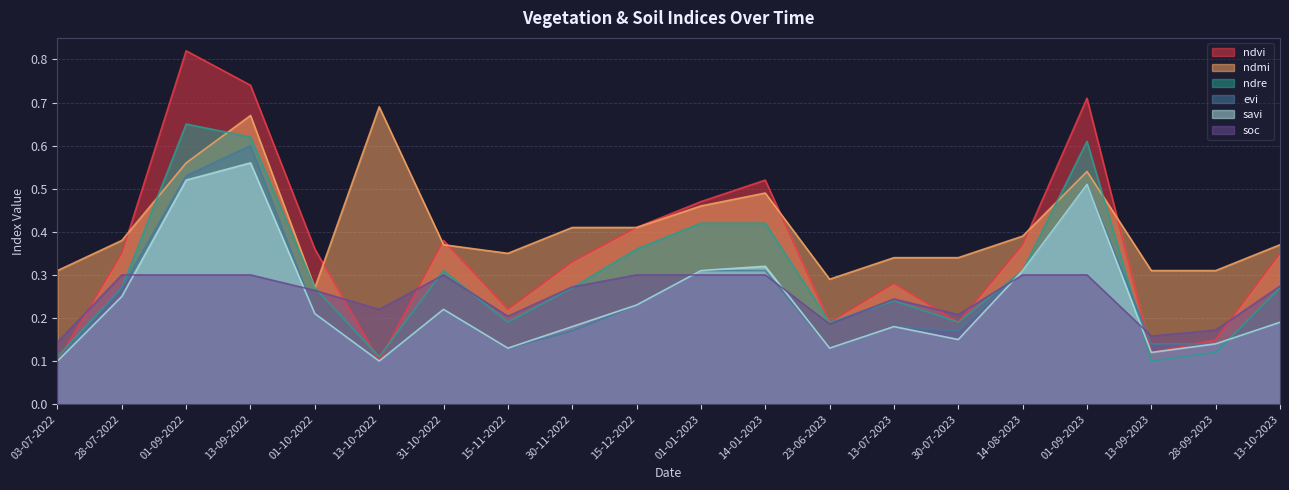

At which category is the sum across all series the highest?

13-09-2022